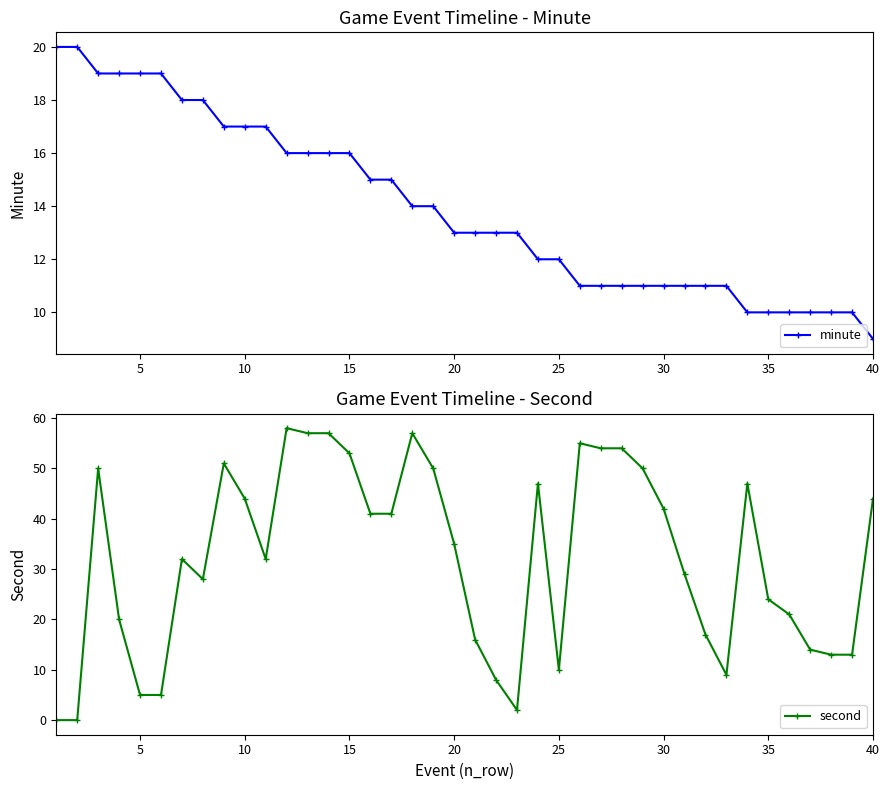

At which label does minute reach its minimum?

40